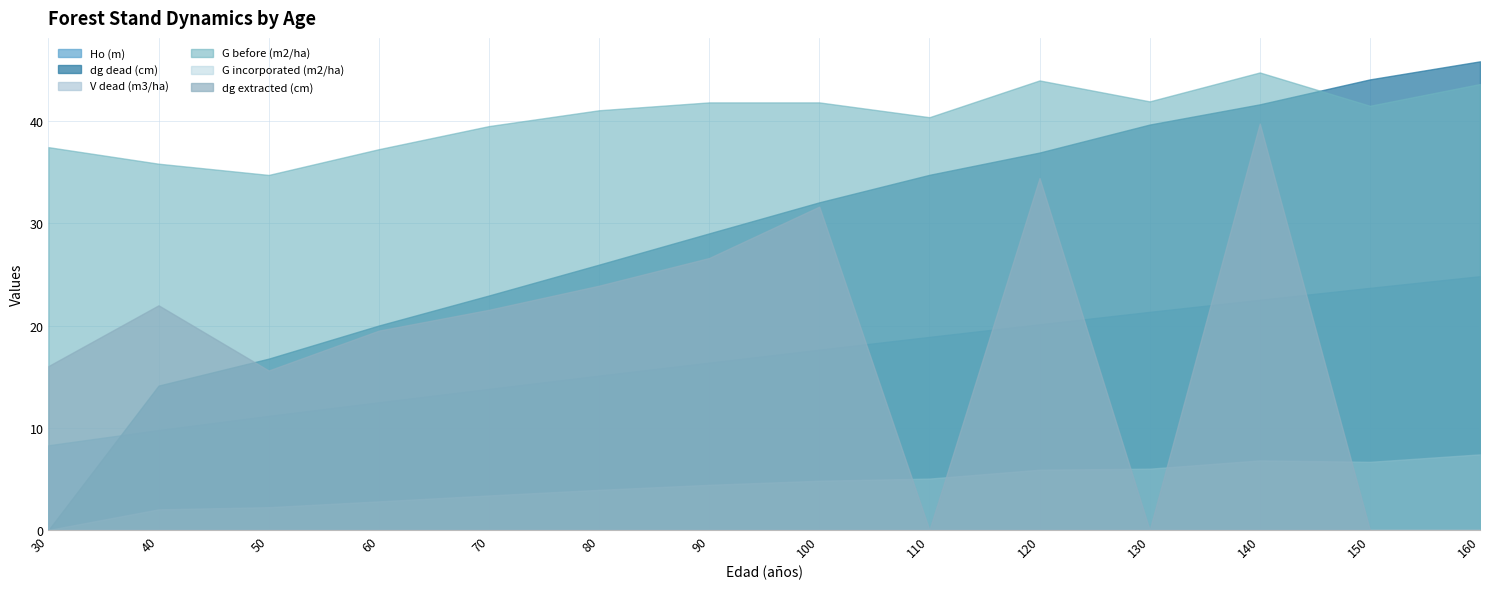

In G before (m2/ha), how many points are higher than both neighbors (excluding endpoints)?

2